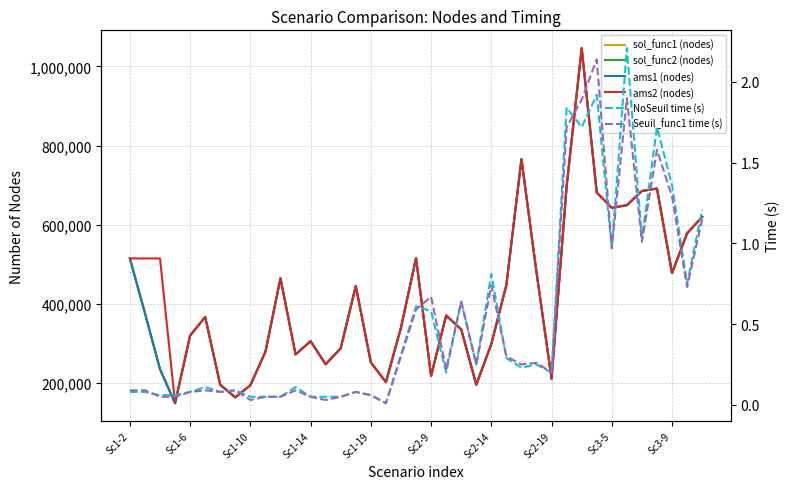

List the labels in order of ams2 (nodes) value, largest first.

30, 26, 29, 35, 34, 31, 33, 32, 38, 37, 19, Sc1-2, Sc1-6, Sc1-10, 27, 36, 10, 25, 15, 21, Sc2-9, 18, 22, Sc1-19, 12, 24, 14, Sc3-9, 11, 16, 13, 20, 28, 17, 23, Sc2-14, Sc3-5, Sc2-19, Sc1-14